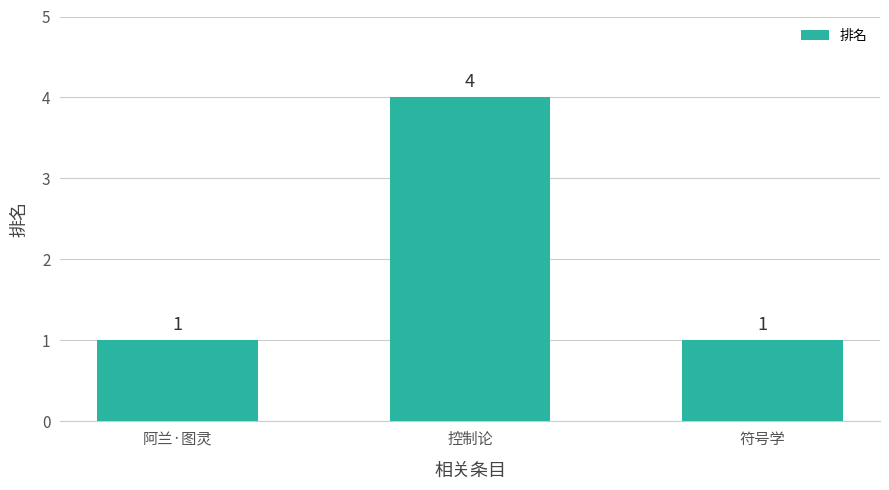

Reading left to right, list all the values displayed in this chart.

1	4	1